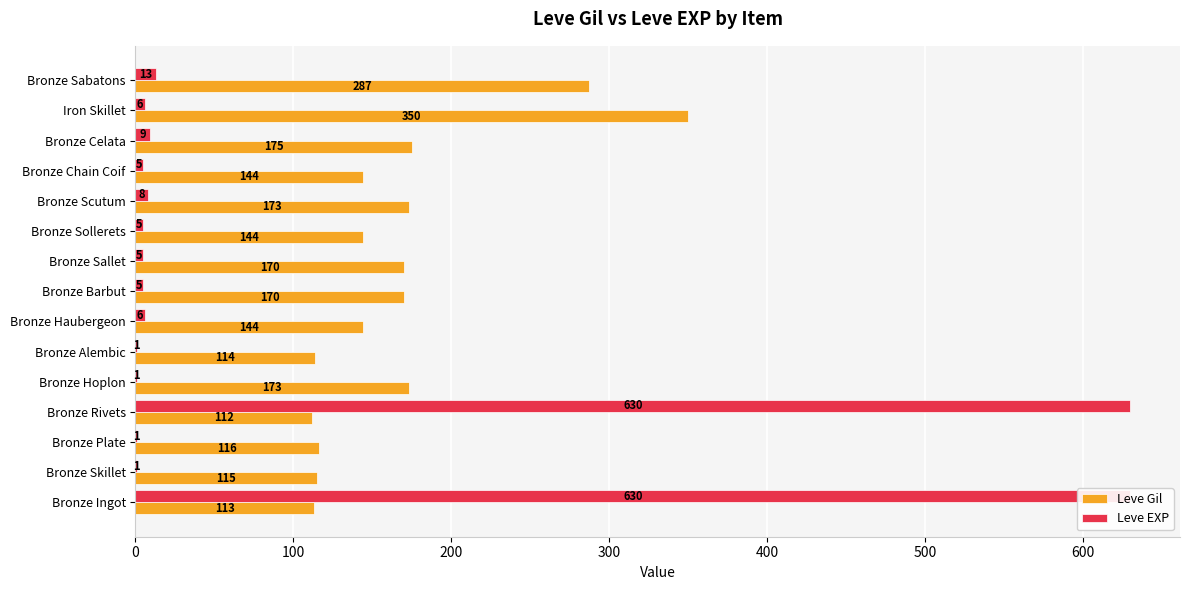

What is the average value of the Leve Gil series?

167